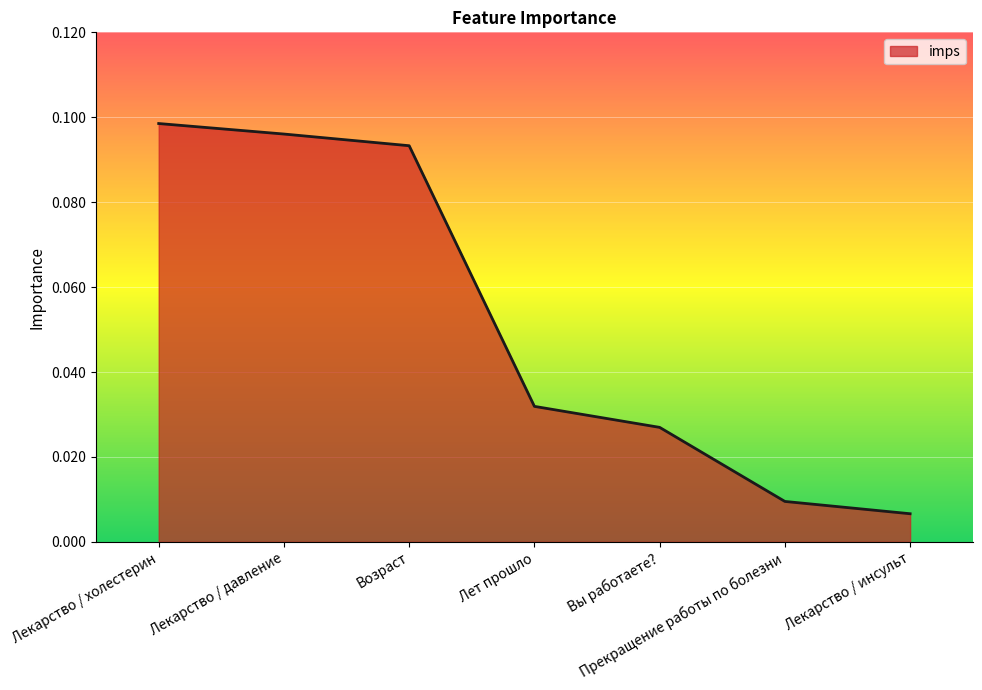

True or false: the data has more than 1 interior local peaks.

False